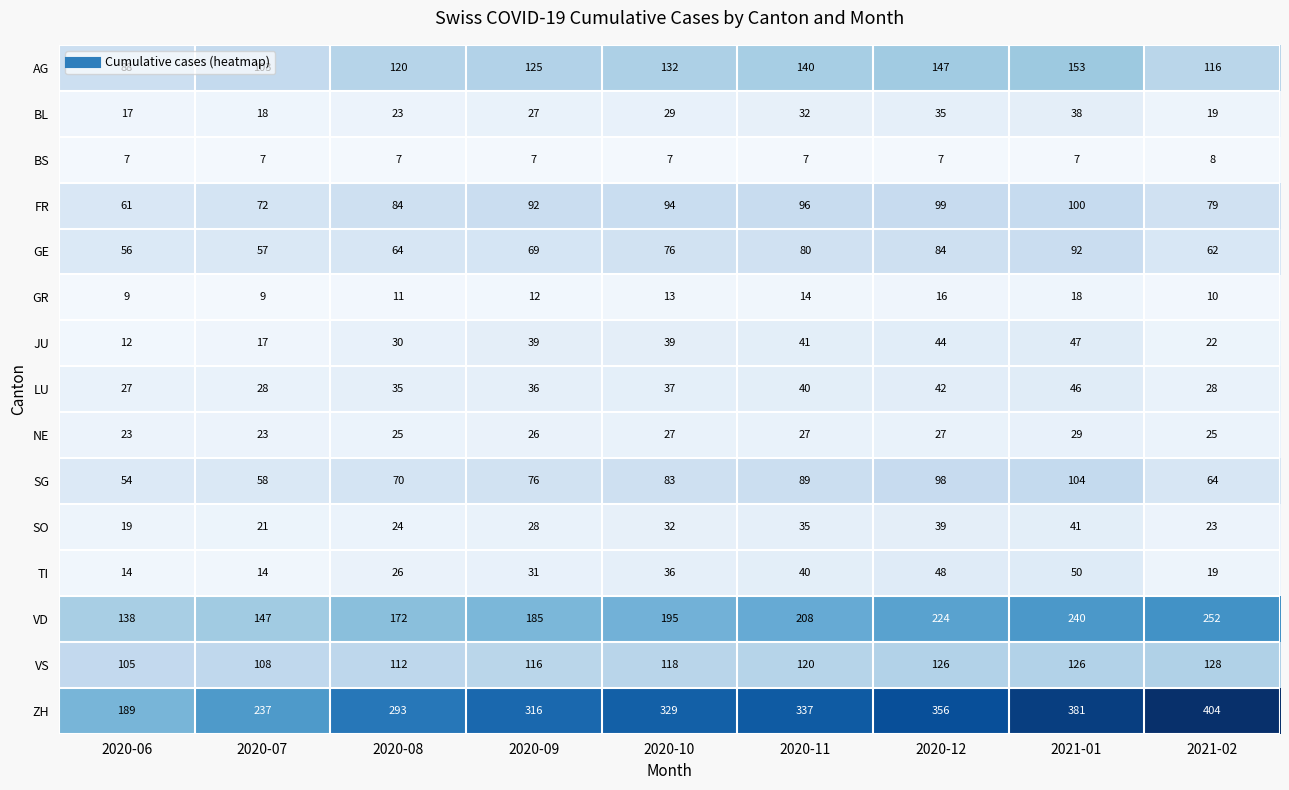

Which series has the widest spread of values?

ZH